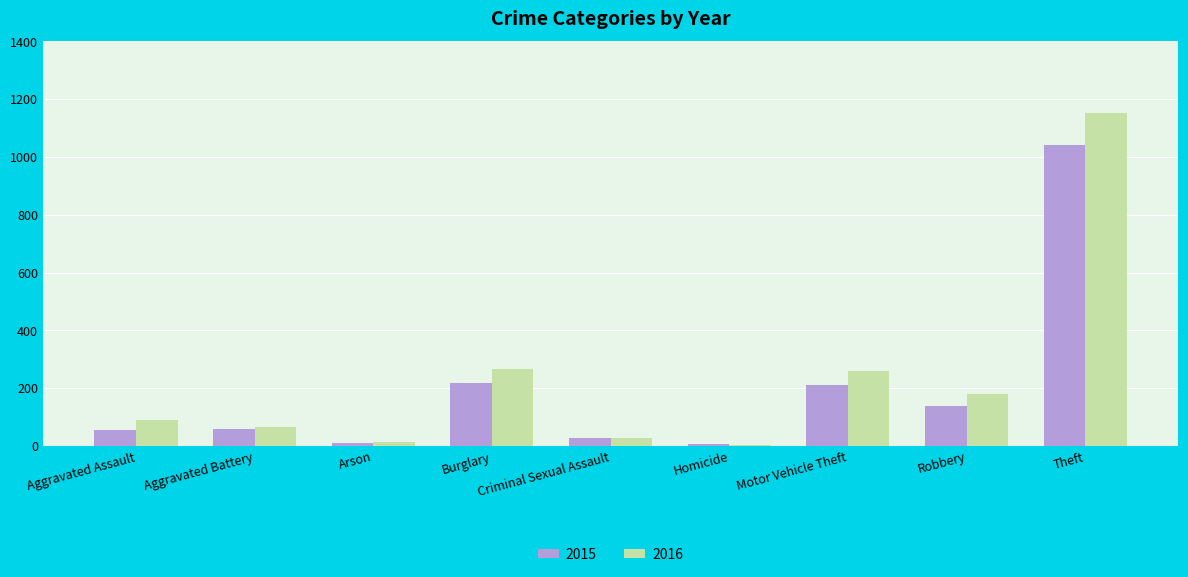

Between Aggravated Battery and Motor Vehicle Theft, which series saw the biggest shift?

2016